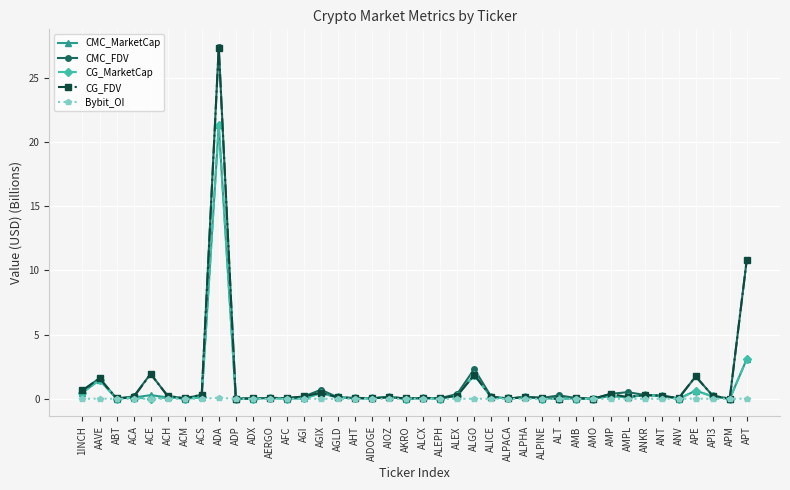

The value of CG_MarketCap at AMPL is 0.1. True or false?

True